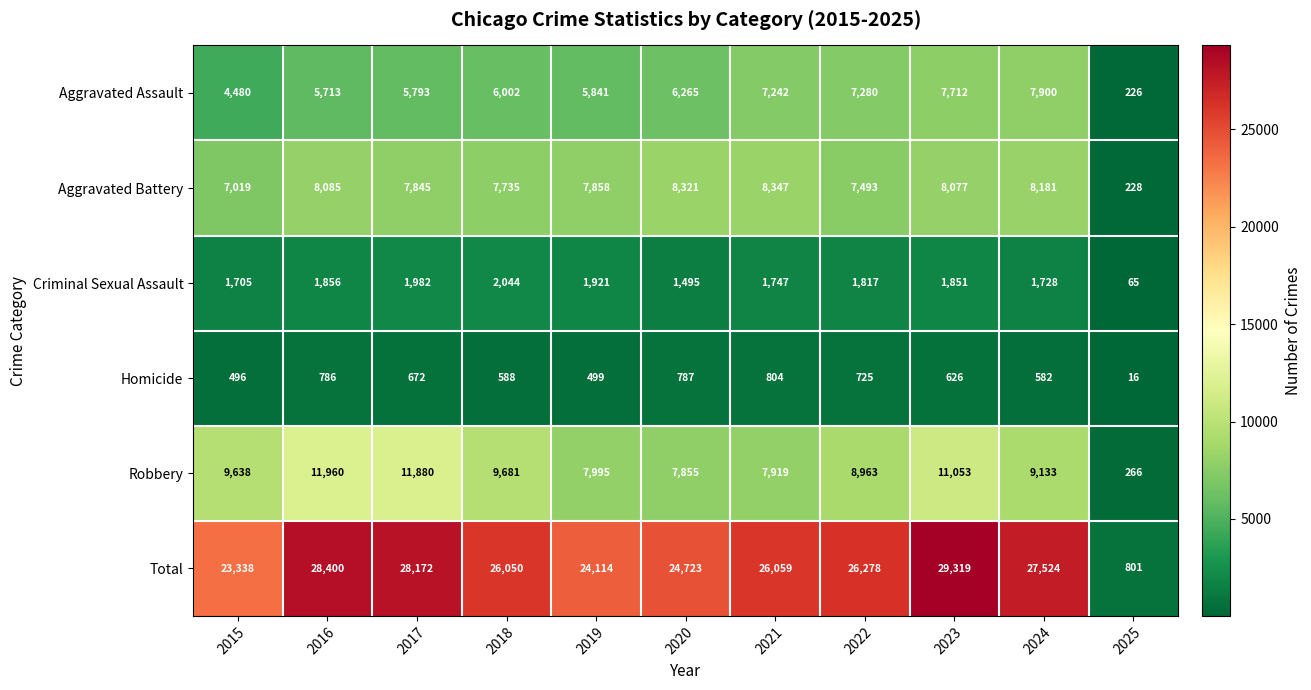

Between 2017 and 2025, which series saw the biggest shift?

Total